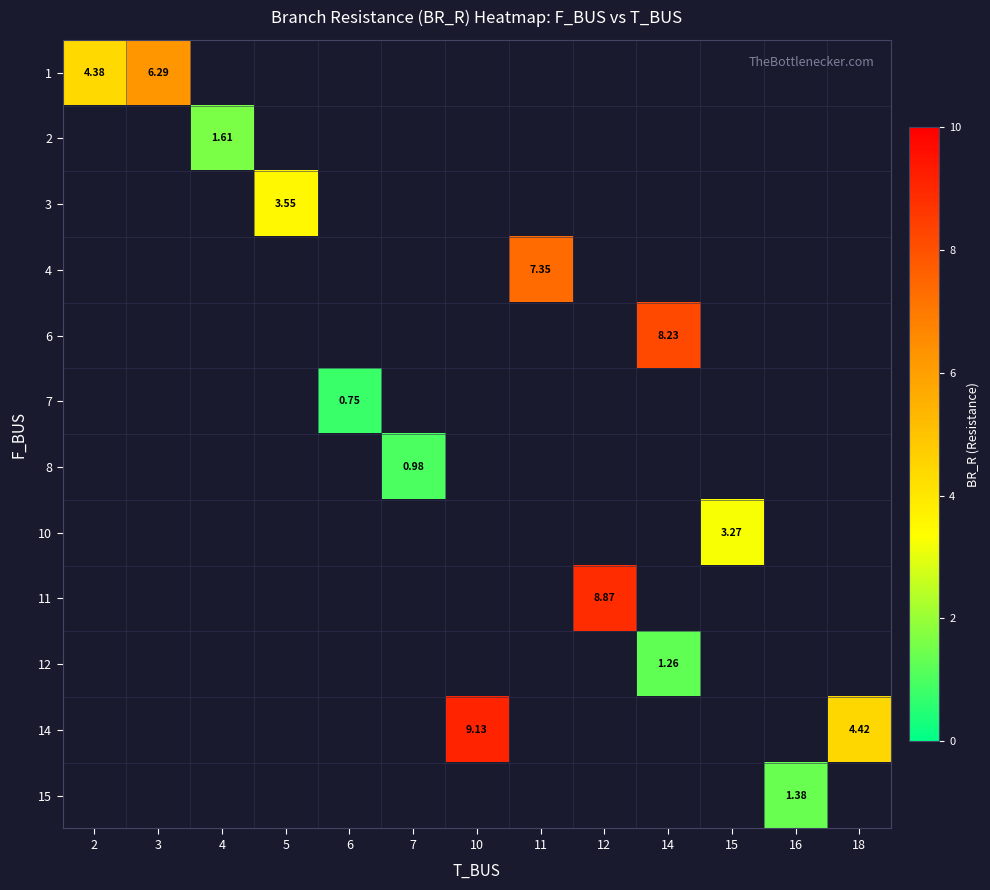

Count the number of categories in the chart.

13